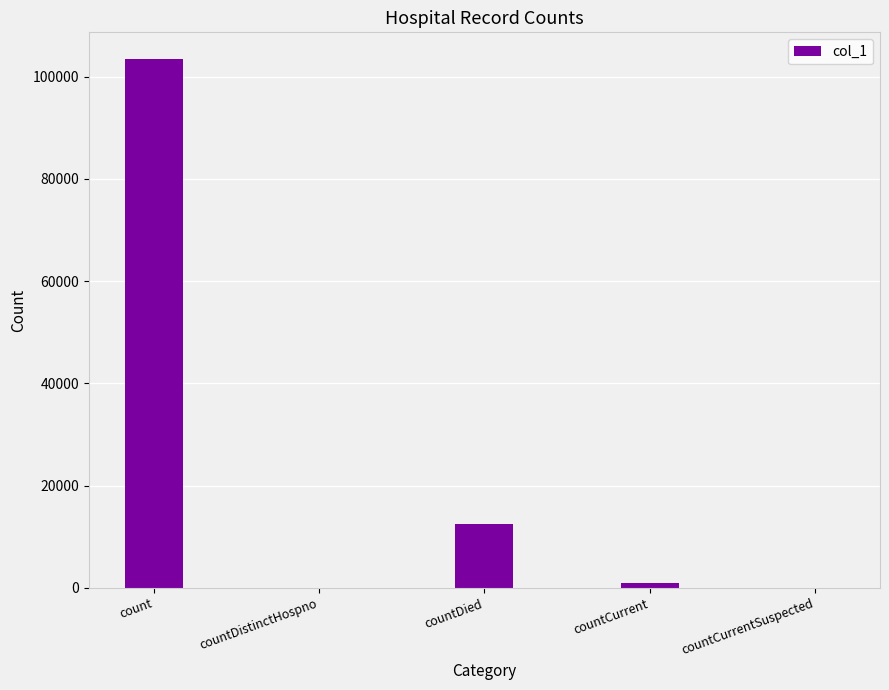

Is it true that the value at countDistinctHospno is 49290?

False